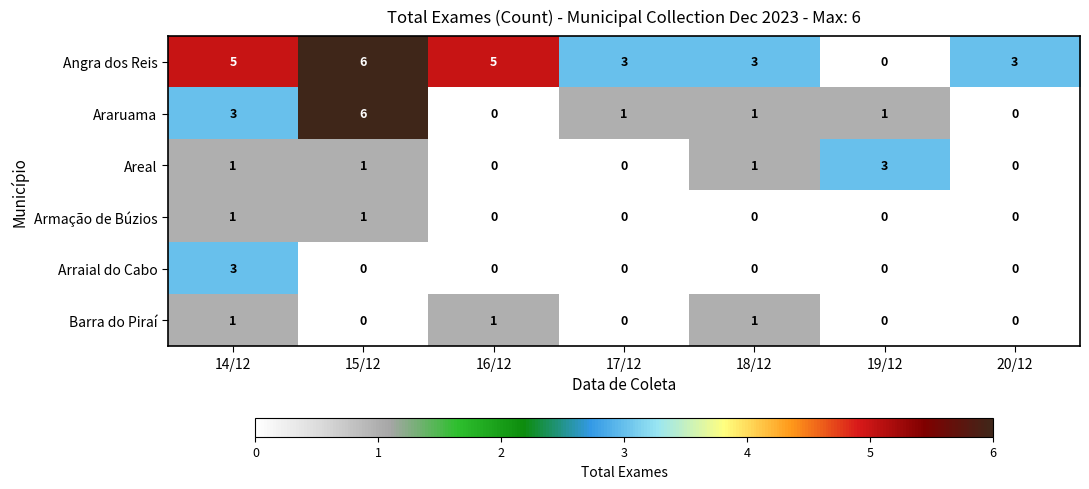

True or false: Araruama has a value of 4 at 14/12.

False